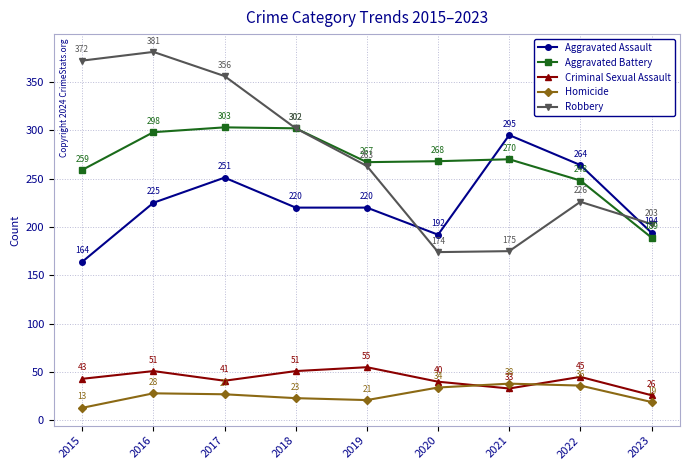

What is the difference between the Robbery values at 2016 and 2018?

79